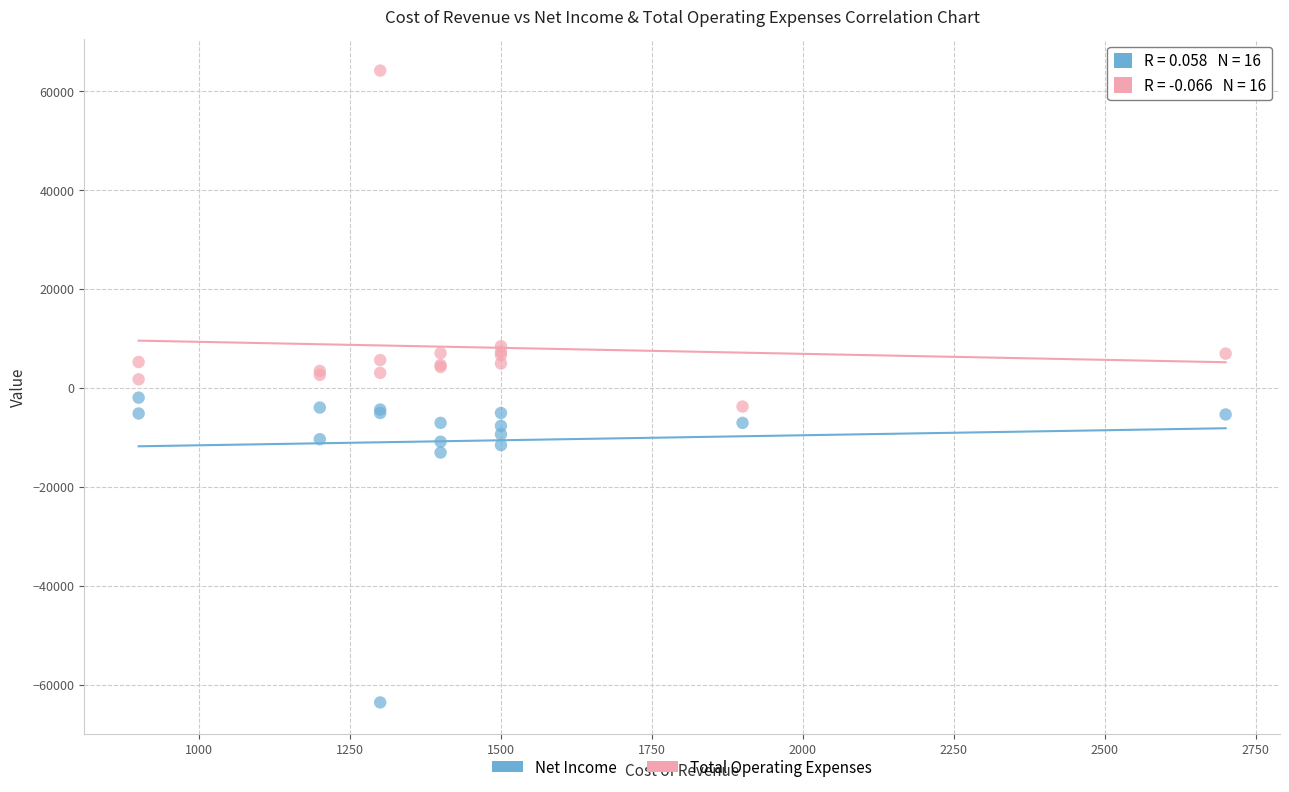

What are all the series names shown in the legend?

Net Income, Total Operating Expenses